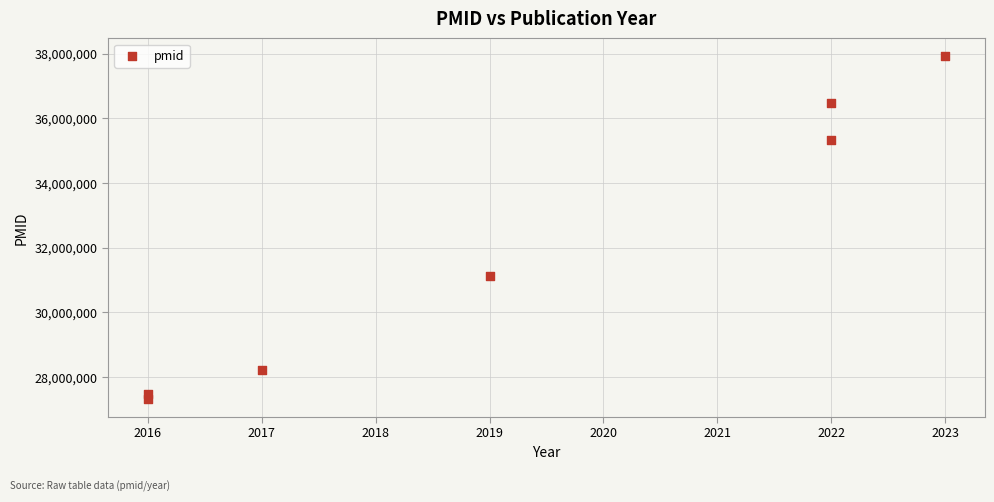

What is the range of X values (max minus min)?

7